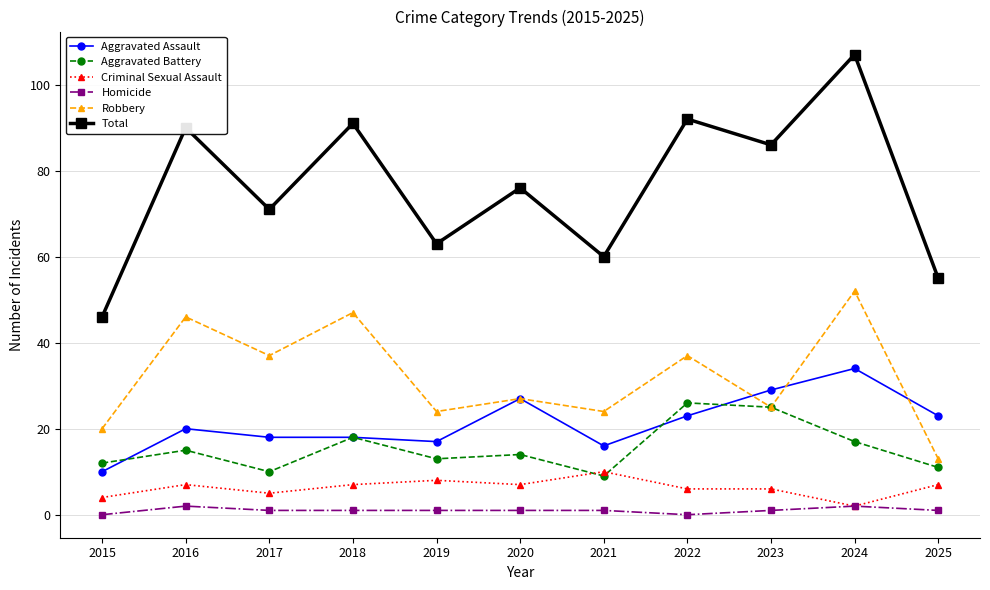

Where does the Aggravated Battery series first go above 14?

2016